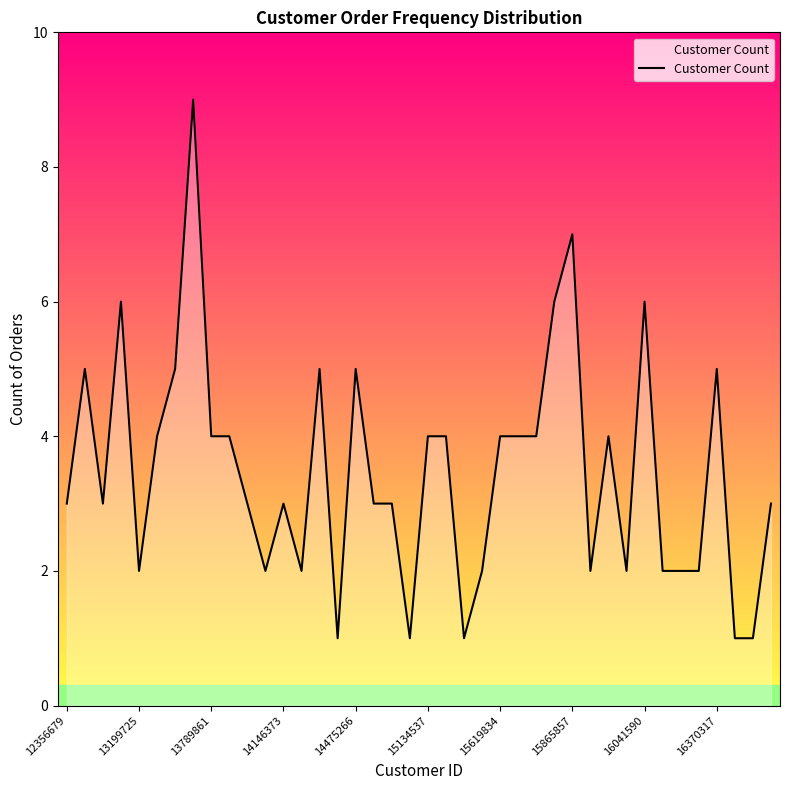

What is the maximum value shown in the chart?

9